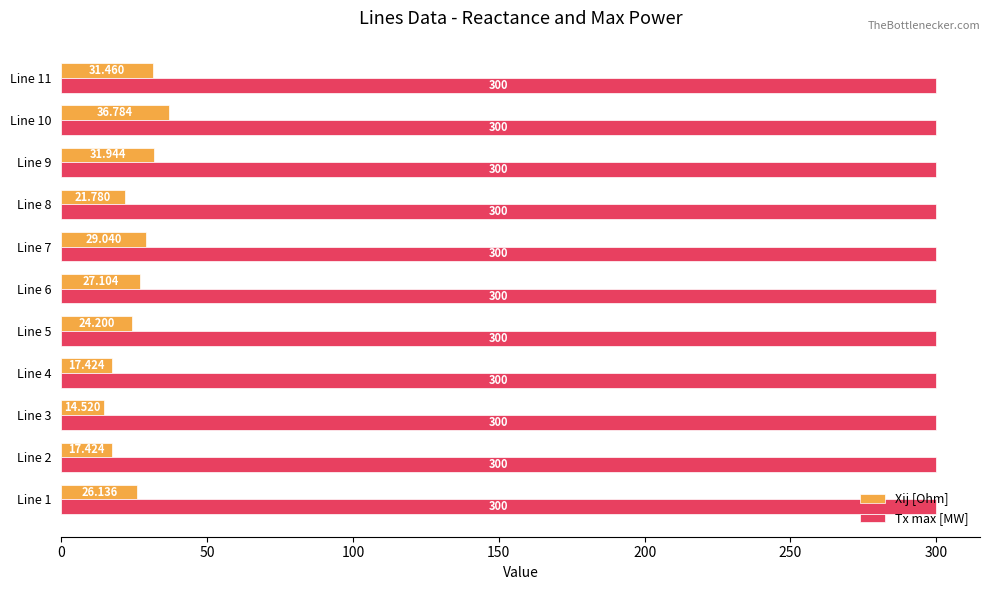

Between Line 9 and Line 11, which series saw the biggest shift?

Xij [Ohm]